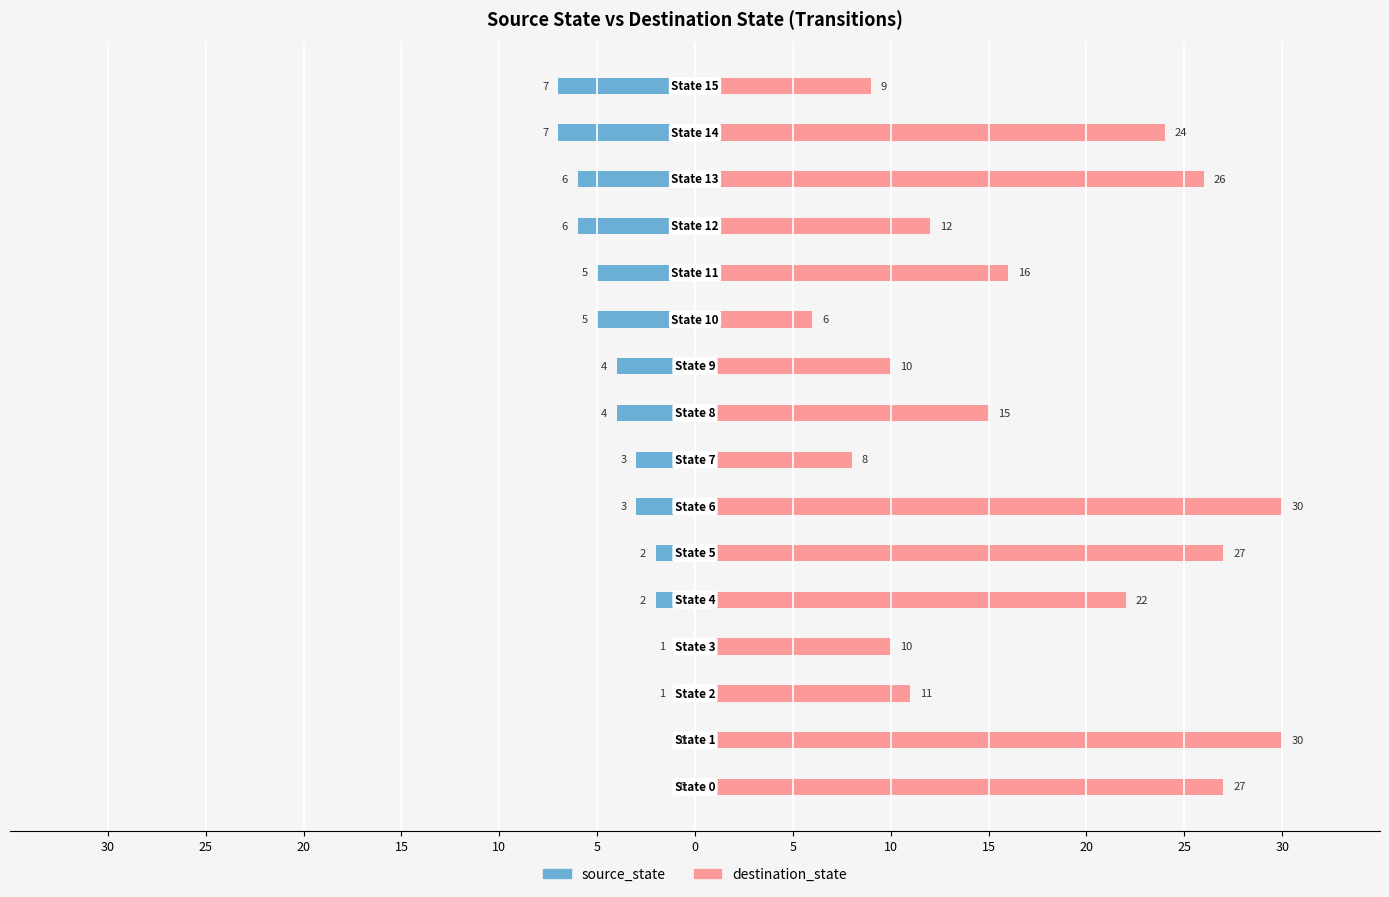

Is it true that source_state equals -7 at 15?

False